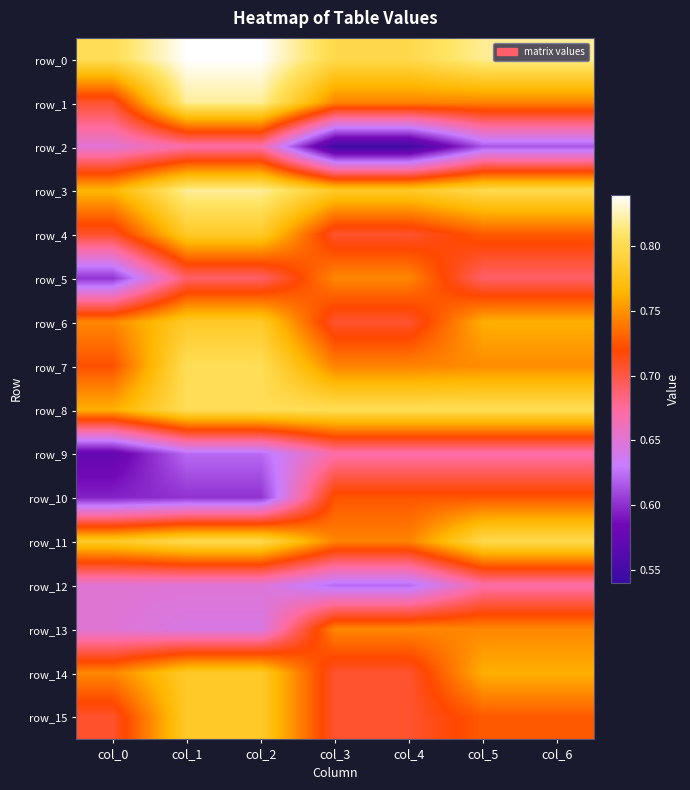

Reading left to right, what are all the values shown in this chart?

row_0: 0.8	0.8	0.8	0.8	0.8	0.8	0.8
row_1: 0.7	0.8	0.8	0.7	0.7	0.7	0.7
row_2: 0.7	0.7	0.7	0.5	0.5	0.6	0.6
row_3: 0.8	0.8	0.8	0.8	0.8	0.8	0.8
row_4: 0.7	0.8	0.8	0.7	0.7	0.7	0.7
row_5: 0.6	0.7	0.7	0.7	0.7	0.7	0.7
row_6: 0.7	0.8	0.8	0.7	0.7	0.8	0.8
row_7: 0.7	0.8	0.8	0.7	0.7	0.7	0.7
row_8: 0.8	0.8	0.8	0.8	0.8	0.8	0.8
row_9: 0.6	0.6	0.6	0.7	0.7	0.7	0.7
row_10: 0.6	0.6	0.6	0.7	0.7	0.7	0.7
row_11: 0.8	0.8	0.8	0.7	0.7	0.8	0.8
row_12: 0.7	0.6	0.6	0.6	0.6	0.7	0.7
row_13: 0.6	0.6	0.6	0.7	0.7	0.7	0.7
row_14: 0.7	0.8	0.8	0.7	0.7	0.8	0.8
row_15: 0.7	0.8	0.8	0.7	0.7	0.7	0.7